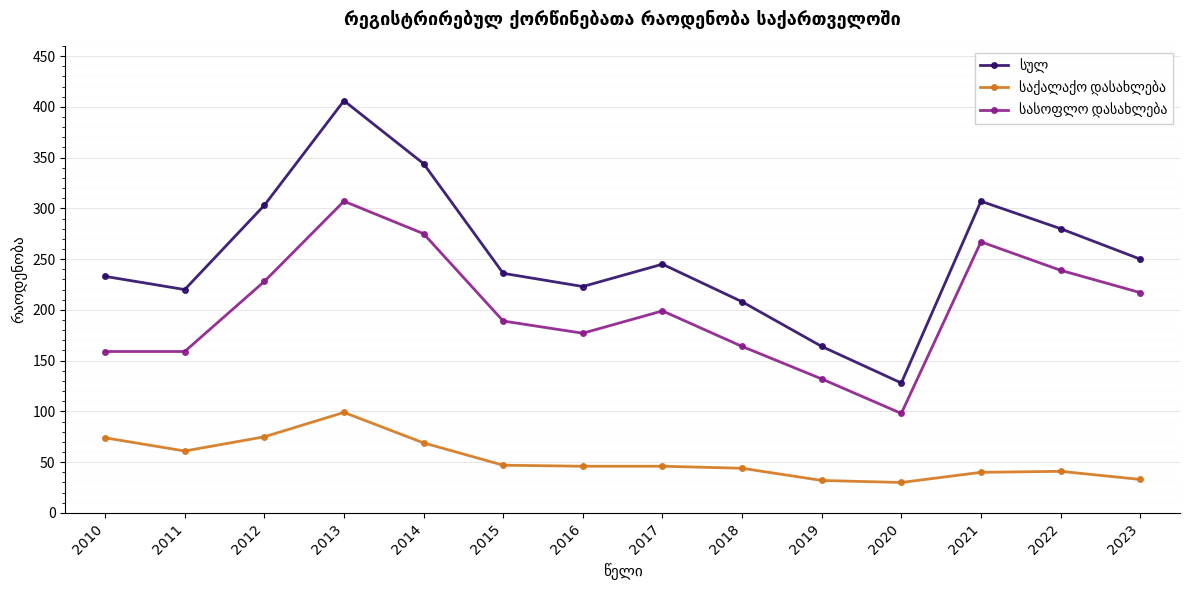

What is the total value across all series at 2010?

466